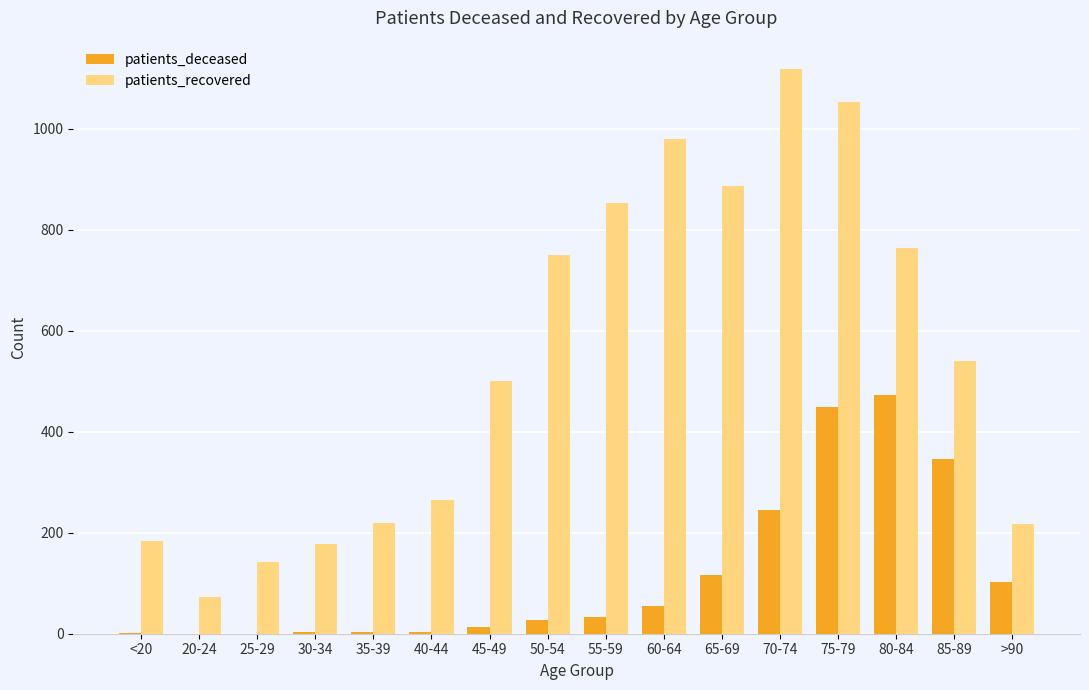

What is the spread (max minus min) of values at 45-49?

487